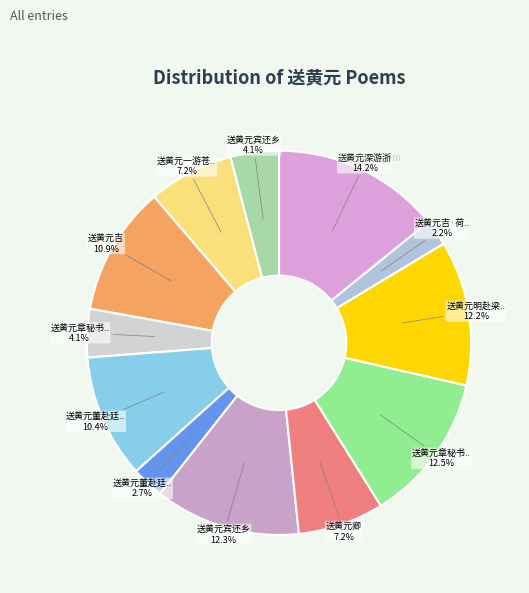

How many slices are in this pie chart?

12